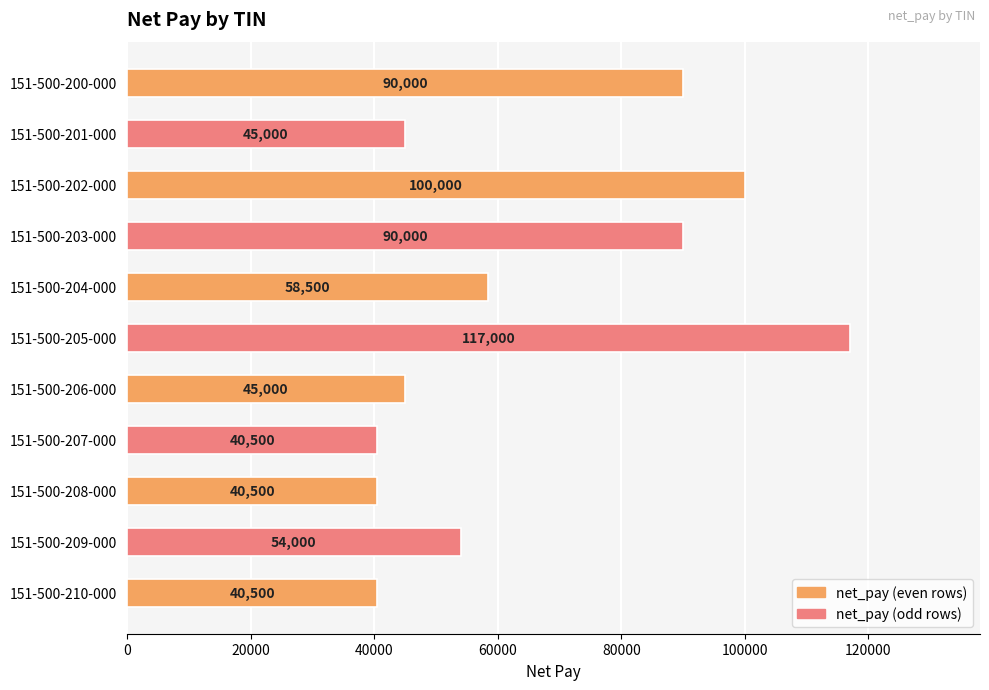

What is the change in value from 151-500-205-000 to 151-500-209-000?

-63000.0